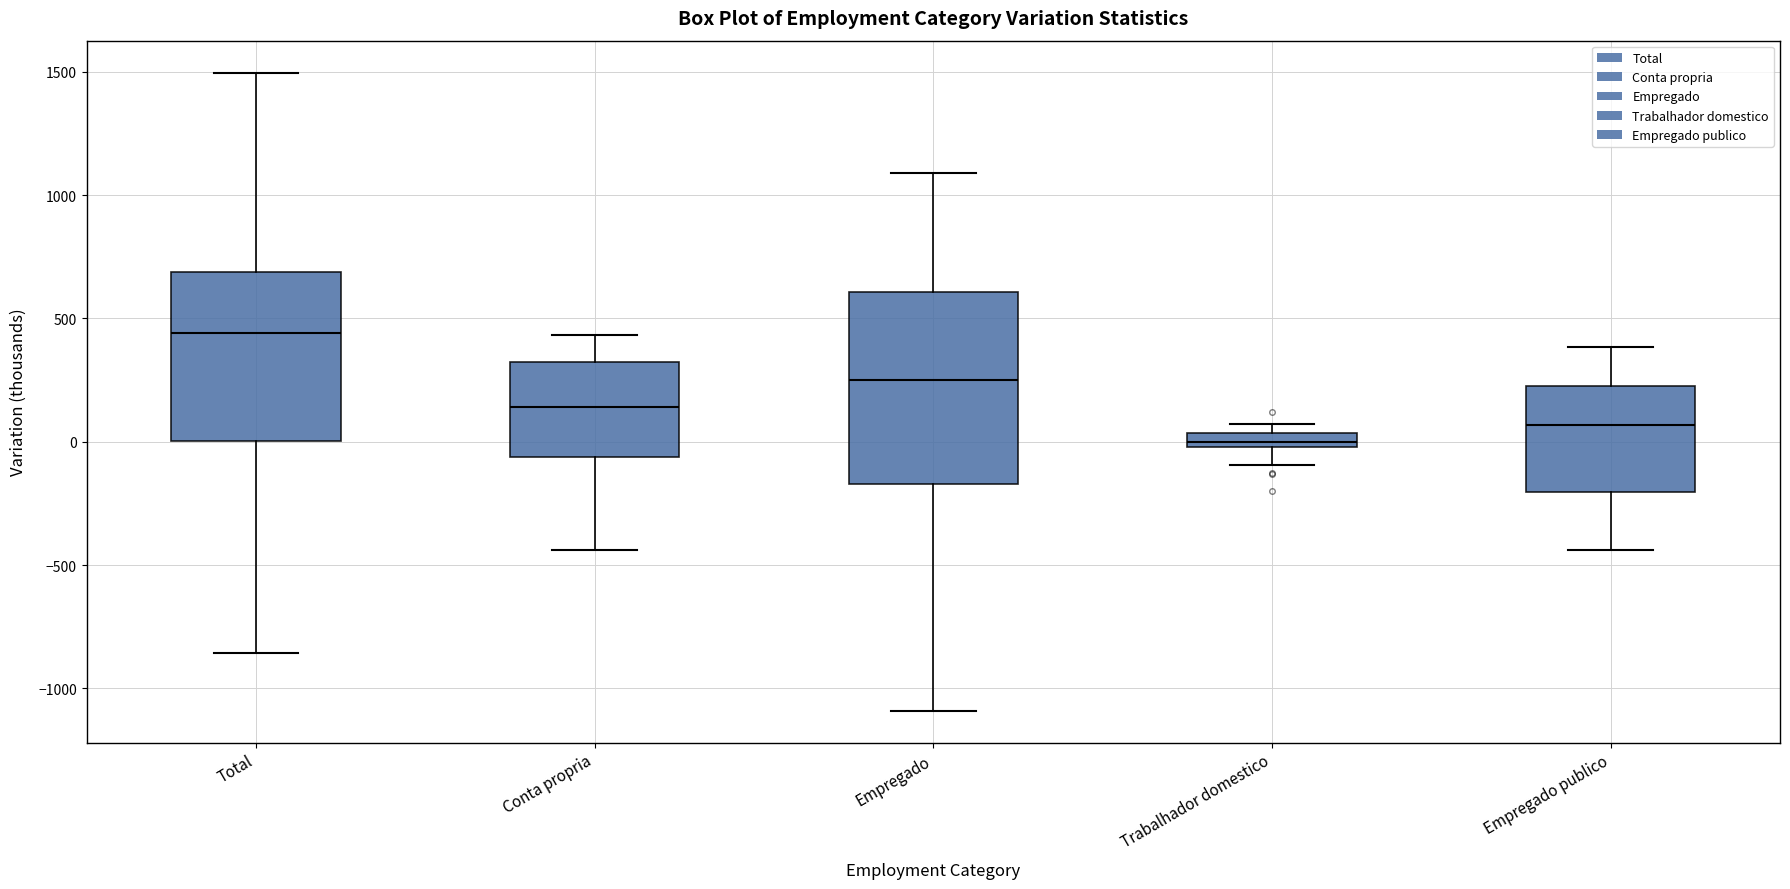

Where is the lower edge of the box for Trabalhador domestico on the y-axis? The values are not printed on the chart, so give them approximately, as read against the axis.

0